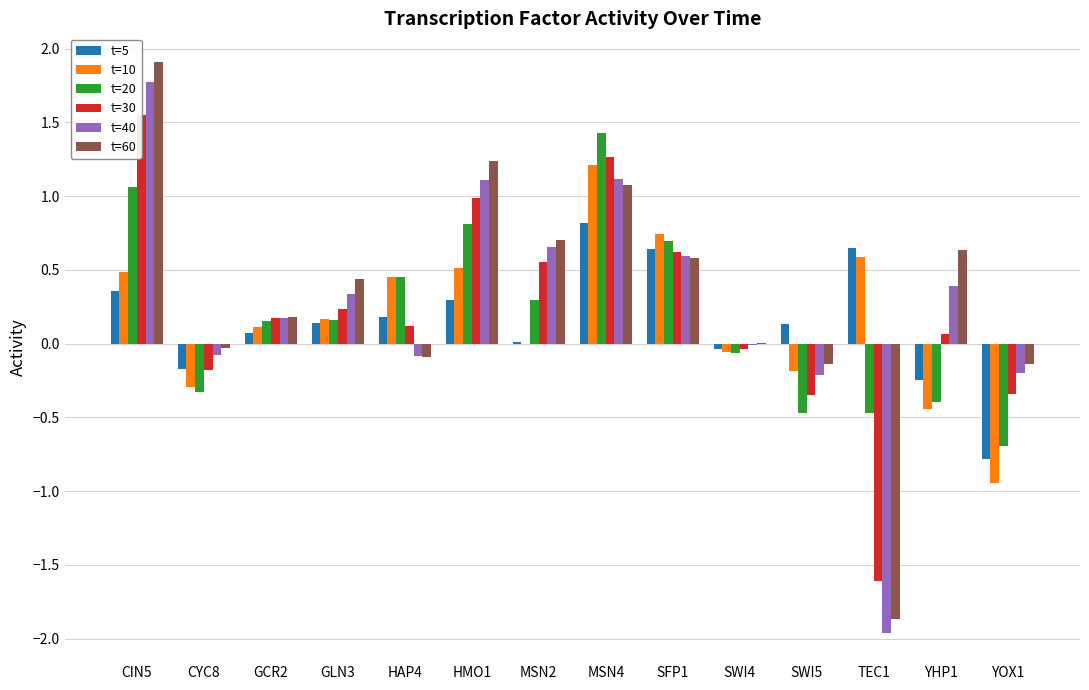

Reading left to right, extract all data points from this chart.

t=5: CIN5=0.4	CYC8=-0.2	GCR2=0.1	GLN3=0.1	HAP4=0.2	HMO1=0.3	MSN2=0.0	MSN4=0.8	SFP1=0.6	SWI4=-0.0	SWI5=0.1	TEC1=0.6	YHP1=-0.2	YOX1=-0.8
t=10: CIN5=0.5	CYC8=-0.3	GCR2=0.1	GLN3=0.2	HAP4=0.5	HMO1=0.5	MSN2=-0.0	MSN4=1.2	SFP1=0.7	SWI4=-0.1	SWI5=-0.2	TEC1=0.6	YHP1=-0.4	YOX1=-0.9
t=20: CIN5=1.1	CYC8=-0.3	GCR2=0.2	GLN3=0.2	HAP4=0.5	HMO1=0.8	MSN2=0.3	MSN4=1.4	SFP1=0.7	SWI4=-0.1	SWI5=-0.5	TEC1=-0.5	YHP1=-0.4	YOX1=-0.7
t=30: CIN5=1.6	CYC8=-0.2	GCR2=0.2	GLN3=0.2	HAP4=0.1	HMO1=1.0	MSN2=0.6	MSN4=1.3	SFP1=0.6	SWI4=-0.0	SWI5=-0.3	TEC1=-1.6	YHP1=0.1	YOX1=-0.3
t=40: CIN5=1.8	CYC8=-0.1	GCR2=0.2	GLN3=0.3	HAP4=-0.1	HMO1=1.1	MSN2=0.7	MSN4=1.1	SFP1=0.6	SWI4=-0.0	SWI5=-0.2	TEC1=-2.0	YHP1=0.4	YOX1=-0.2
t=60: CIN5=1.9	CYC8=-0.0	GCR2=0.2	GLN3=0.4	HAP4=-0.1	HMO1=1.2	MSN2=0.7	MSN4=1.1	SFP1=0.6	SWI4=0.0	SWI5=-0.1	TEC1=-1.9	YHP1=0.6	YOX1=-0.1